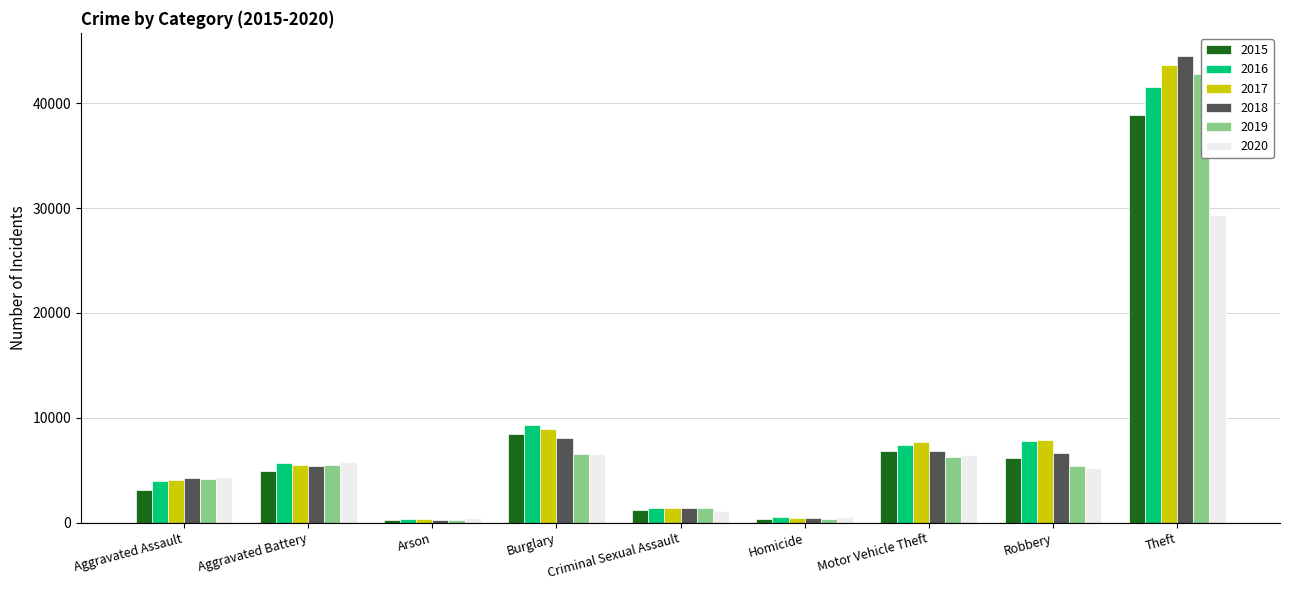

Reading right to left, extract all data points from this chart.

2015: Theft=38886	Robbery=6156	Motor Vehicle Theft=6821	Homicide=350	Criminal Sexual Assault=1247	Burglary=8423	Arson=297	Aggravated Battery=4926	Aggravated Assault=3132
2016: Theft=41524	Robbery=7810	Motor Vehicle Theft=7446	Homicide=519	Criminal Sexual Assault=1352	Burglary=9288	Arson=354	Aggravated Battery=5687	Aggravated Assault=3942
2017: Theft=43683	Robbery=7853	Motor Vehicle Theft=7718	Homicide=485	Criminal Sexual Assault=1421	Burglary=8953	Arson=320	Aggravated Battery=5532	Aggravated Assault=4036
2018: Theft=44493	Robbery=6645	Motor Vehicle Theft=6788	Homicide=403	Criminal Sexual Assault=1421	Burglary=8092	Arson=252	Aggravated Battery=5398	Aggravated Assault=4211
2019: Theft=42761	Robbery=5398	Motor Vehicle Theft=6294	Homicide=353	Criminal Sexual Assault=1368	Burglary=6510	Arson=256	Aggravated Battery=5515	Aggravated Assault=4116
2020: Theft=29382	Robbery=5228	Motor Vehicle Theft=6418	Homicide=544	Criminal Sexual Assault=1072	Burglary=6502	Arson=404	Aggravated Battery=5789	Aggravated Assault=4323